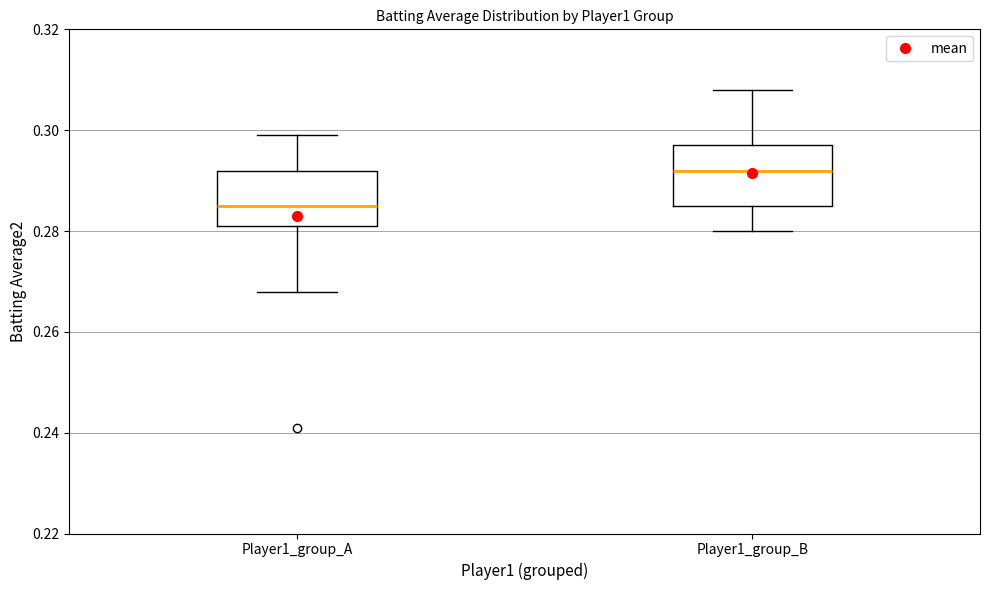

Reading left to right, read every box against the y-axis: the position of its median line, the range the box covers, and the ends of its whiskers. The values are not printed on the chart, so give them approximately, as read against the axis.

Player1_group_A: median 0.286, box 0.282 to 0.292, whiskers 0.268 to 0.300
Player1_group_B: median 0.292, box 0.286 to 0.298, whiskers 0.280 to 0.308